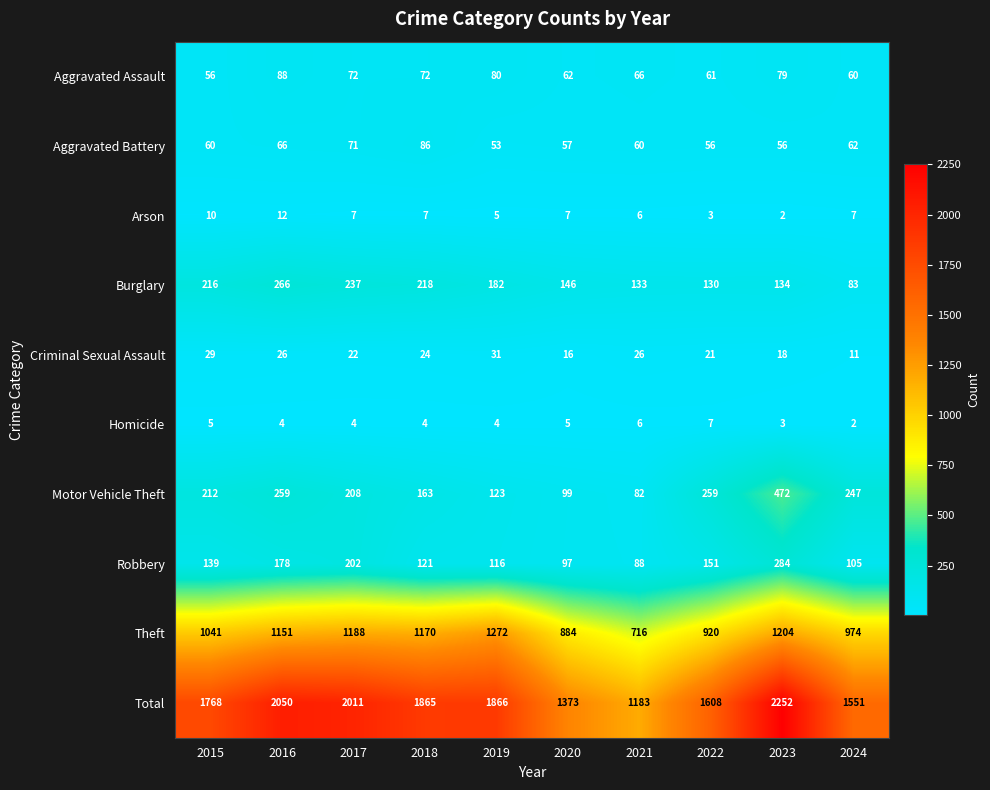

The value of Homicide at 2017 is 4. True or false?

True